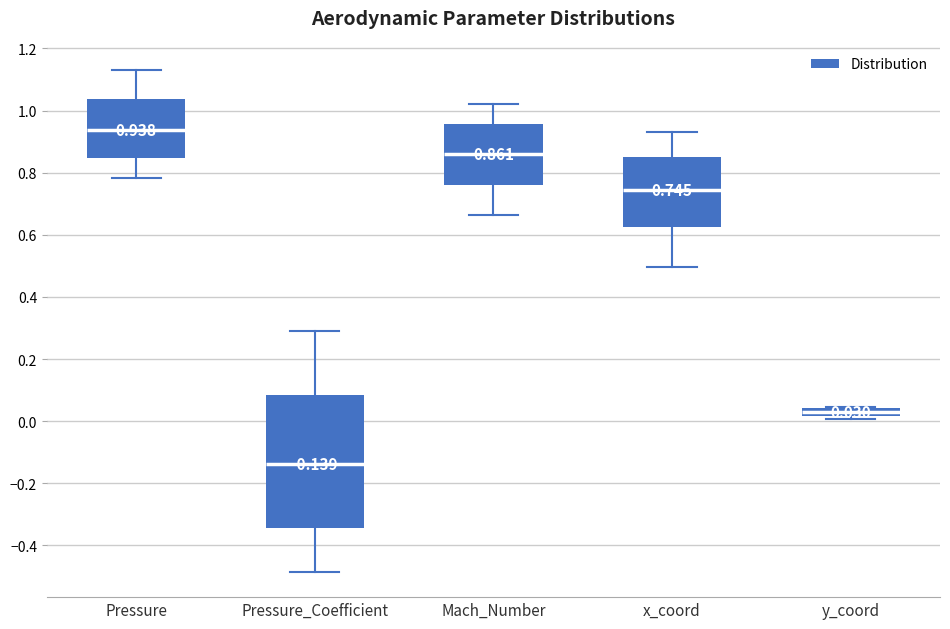

Which box has the highest median line?

Pressure